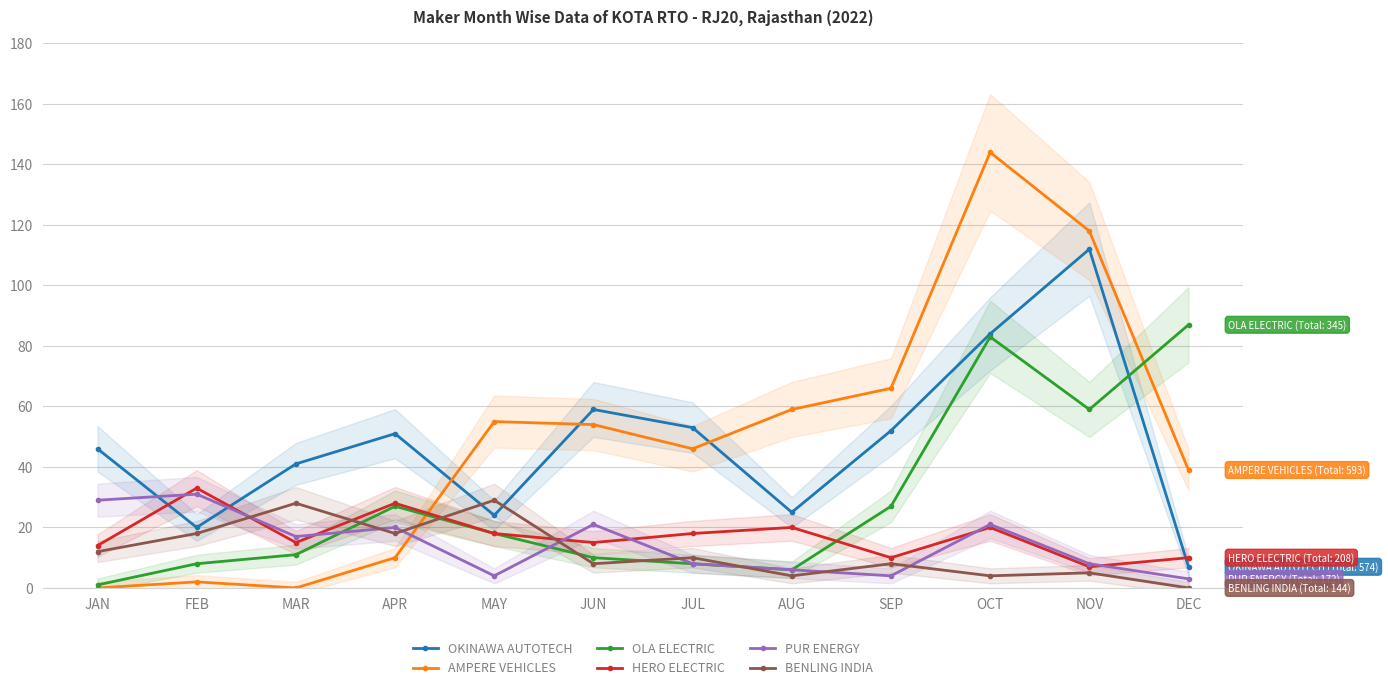

At how many categories does at least one series exceed 54?

7